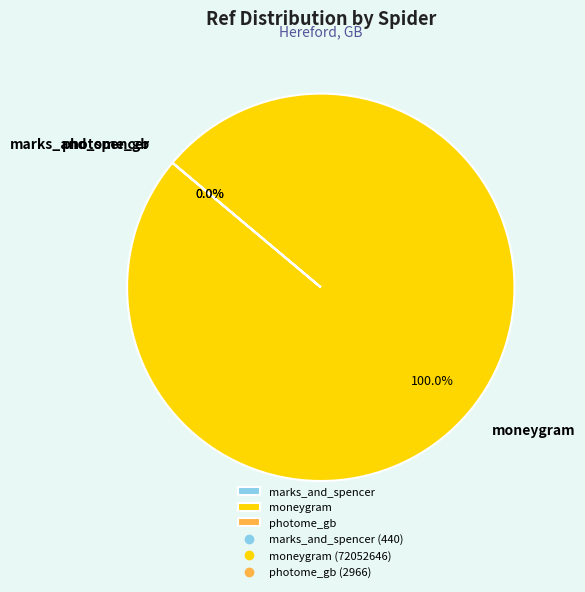

True or false: photome_gb accounts for 7% of the total.

False